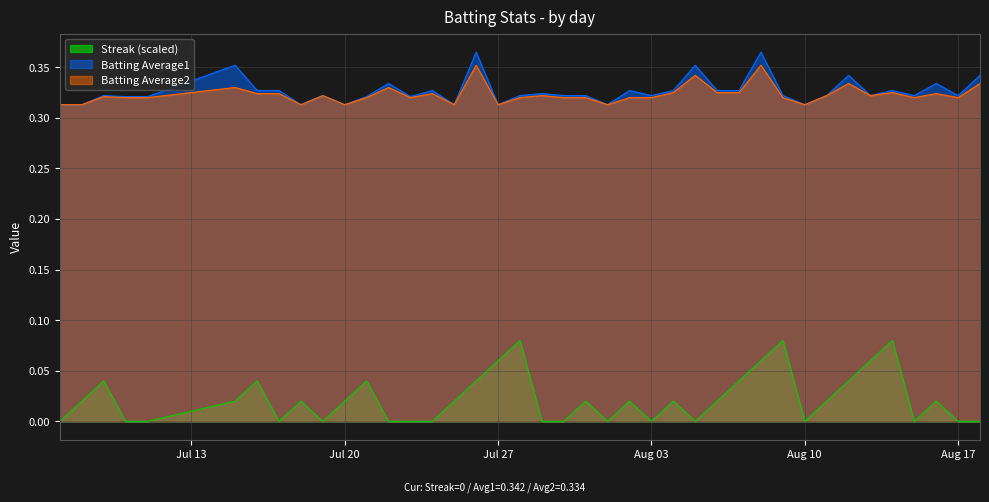

True or false: Batting Average1 has more than 2 points higher than both neighbors.

True